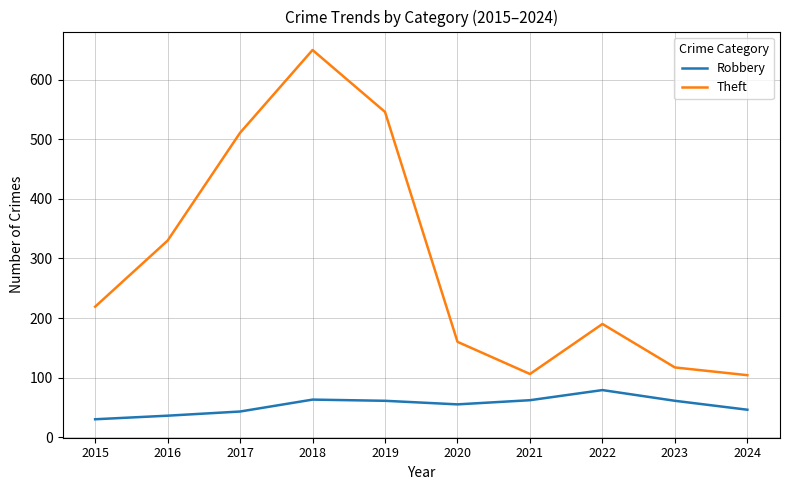

How many distinct data groups are displayed?

2